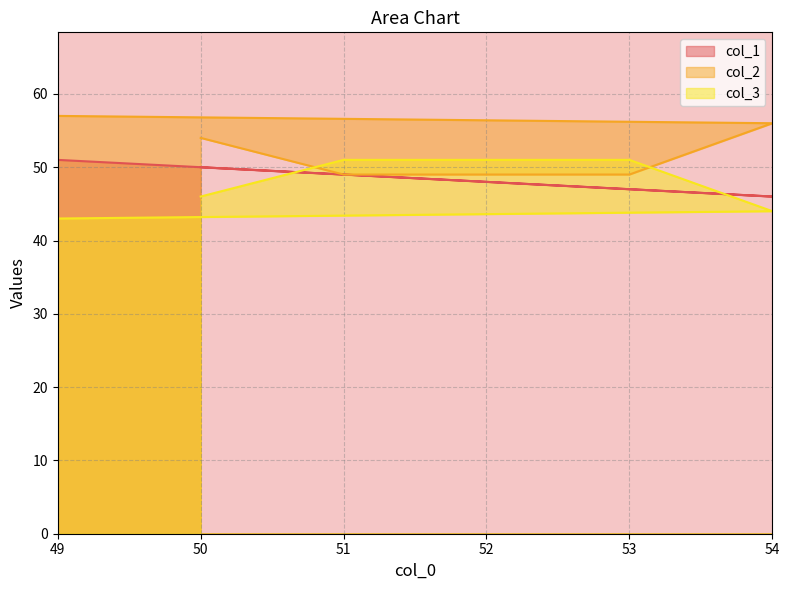

Rank the categories by col_3 value from highest to lowest.

51, 53, 50, 54, 49